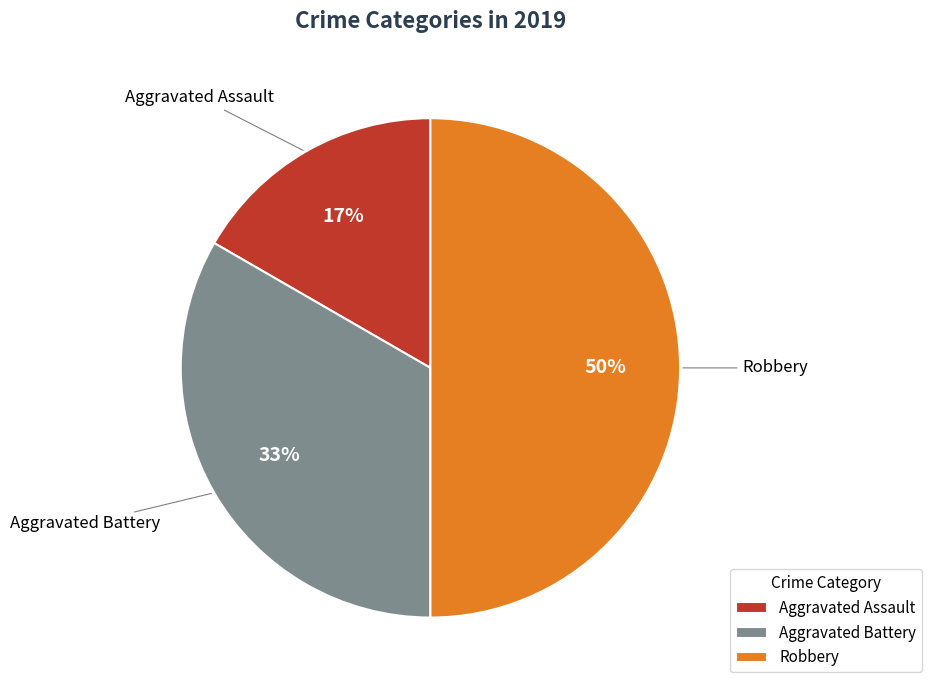

What is the ratio of the value at Aggravated Assault to the value at Aggravated Battery?

0.5